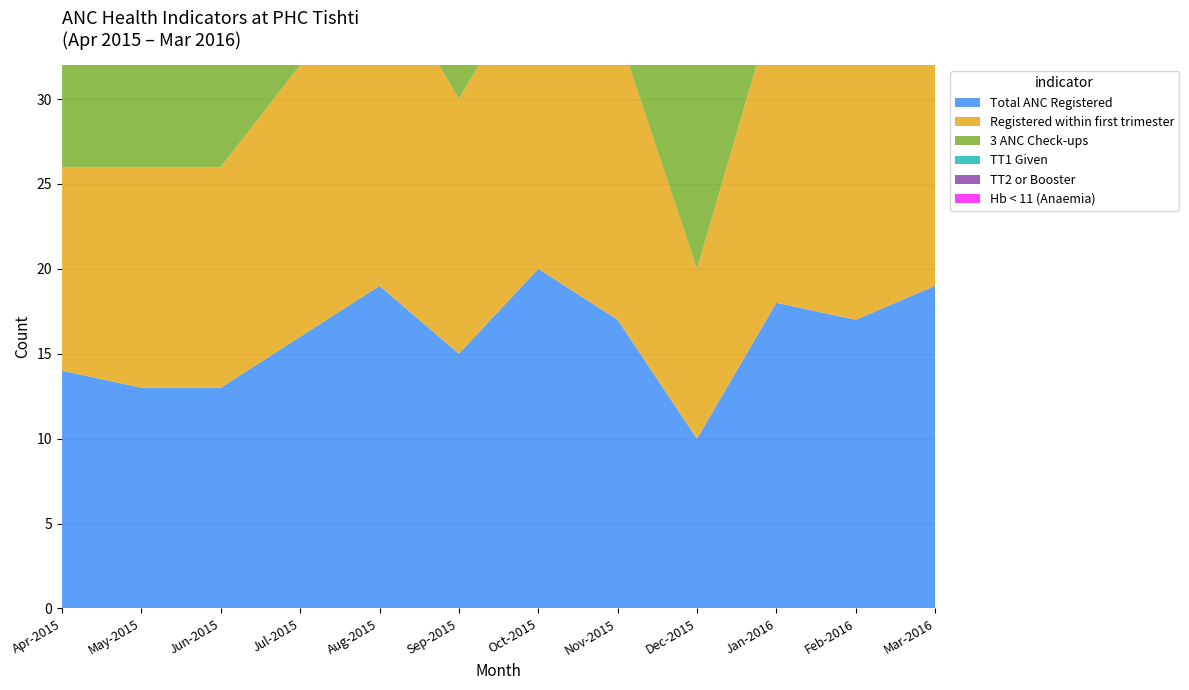

Reading left to right, transcribe all the data shown in this chart.

Total ANC Registered: 14	13	13	16	19	15	20	17	10	18	17	19
Registered within first trimester: 12	13	13	16	19	15	18	17	10	18	17	18
3 ANC Check-ups: 14	8	15	13	12	15	19	18	16	21	16	12
TT1 Given: 8	9	8	16	13	7	21	11	8	14	9	12
TT2 or Booster: 9	13	10	12	14	16	10	19	14	10	19	13
Hb < 11 (Anaemia): 14	13	13	16	19	15	20	17	10	18	17	19